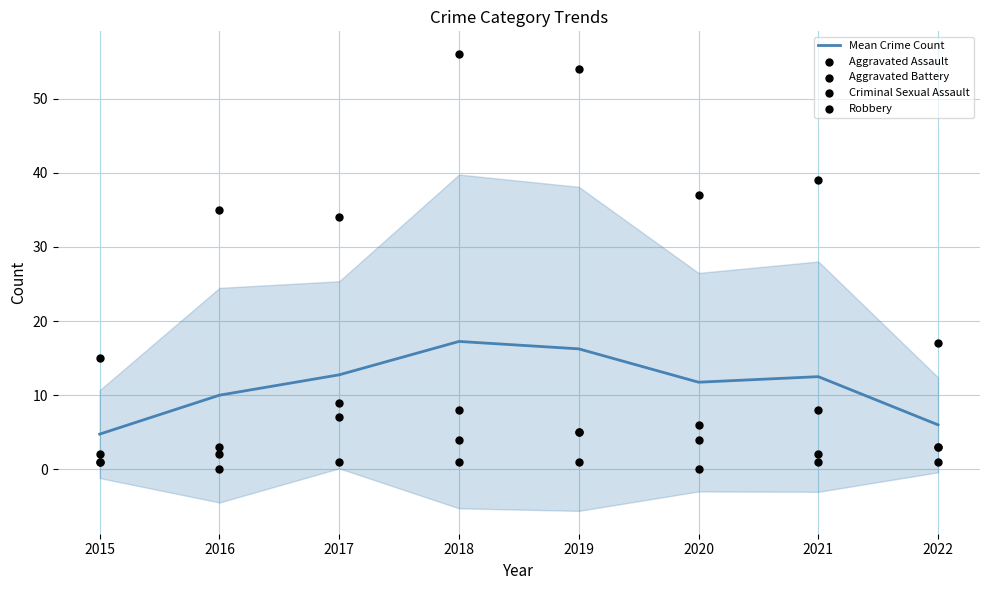

At which category is the sum across all series the highest?

2018